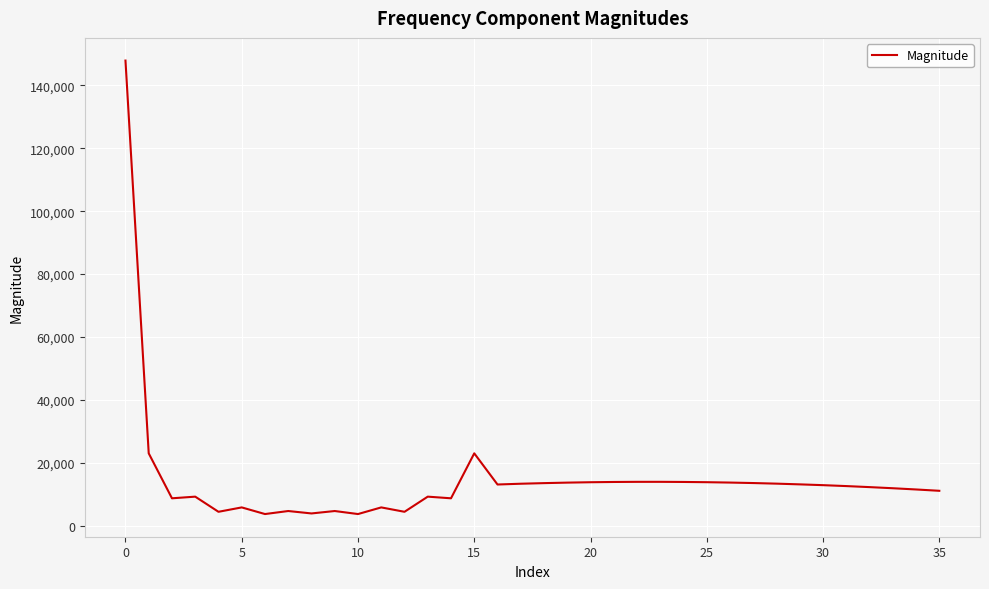

Is this an area chart (filled region under the line)?

No